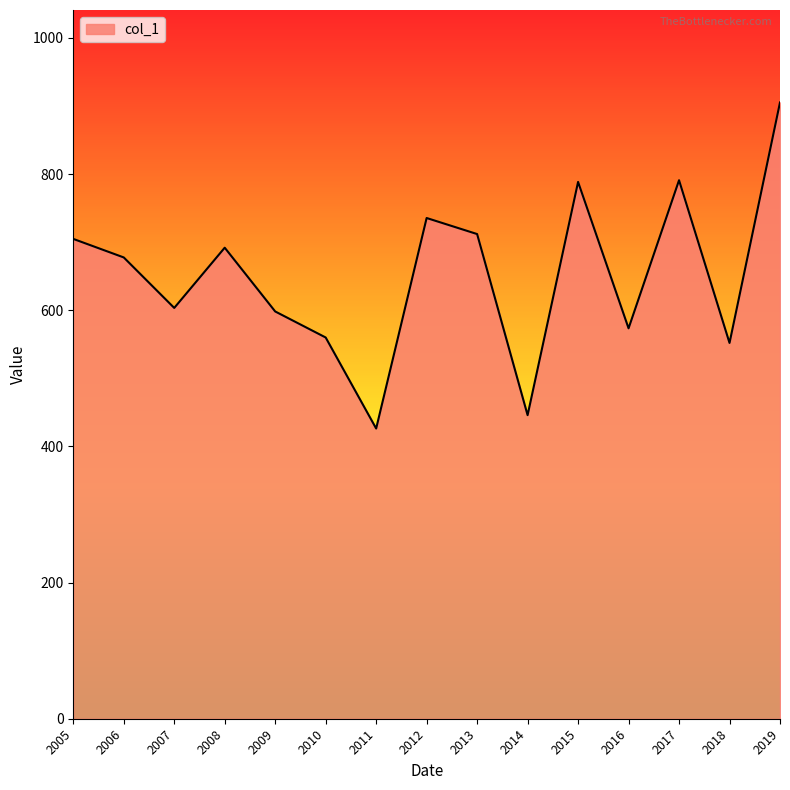

At which label is the value closest to 665?

2006